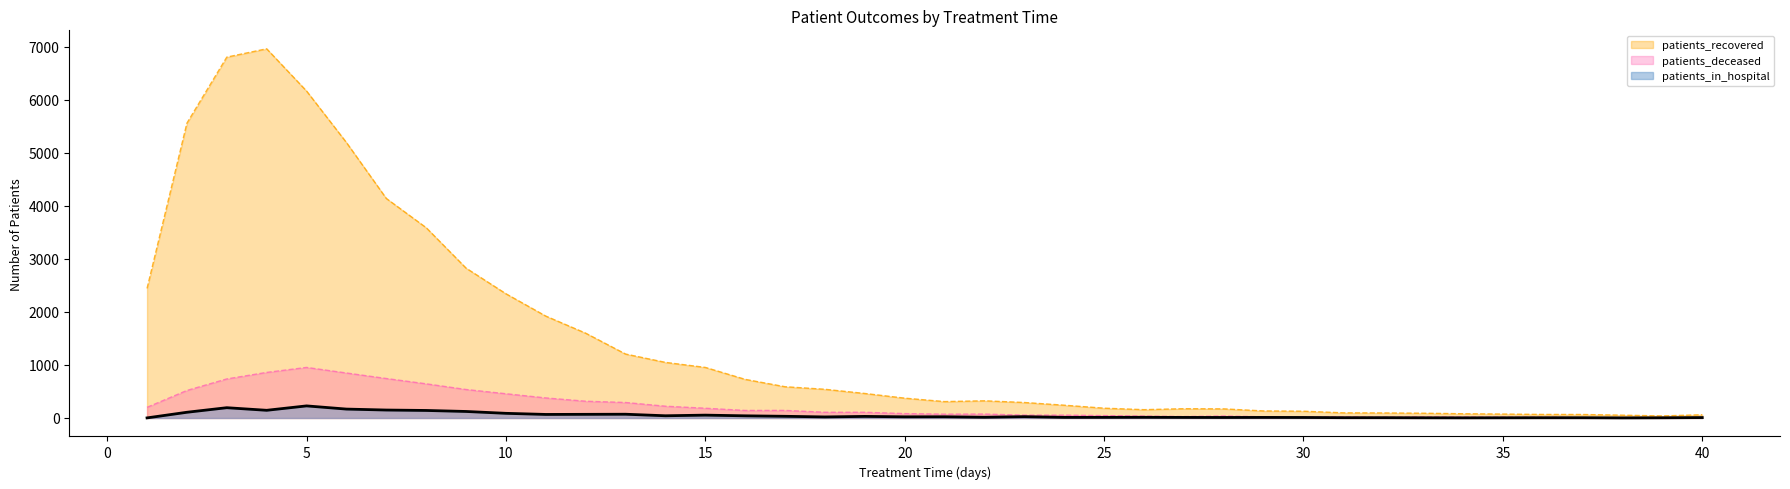

True or false: patients_deceased has a value of 18 at 34.

True